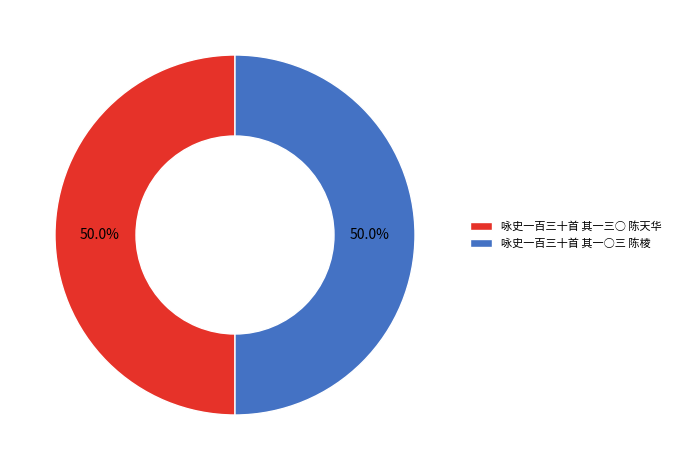

To the nearest percent, what is the combined percentage of 咏史一百三十首 其一○三 陈棱 and 咏史一百三十首 其一三○ 陈天华?

100%